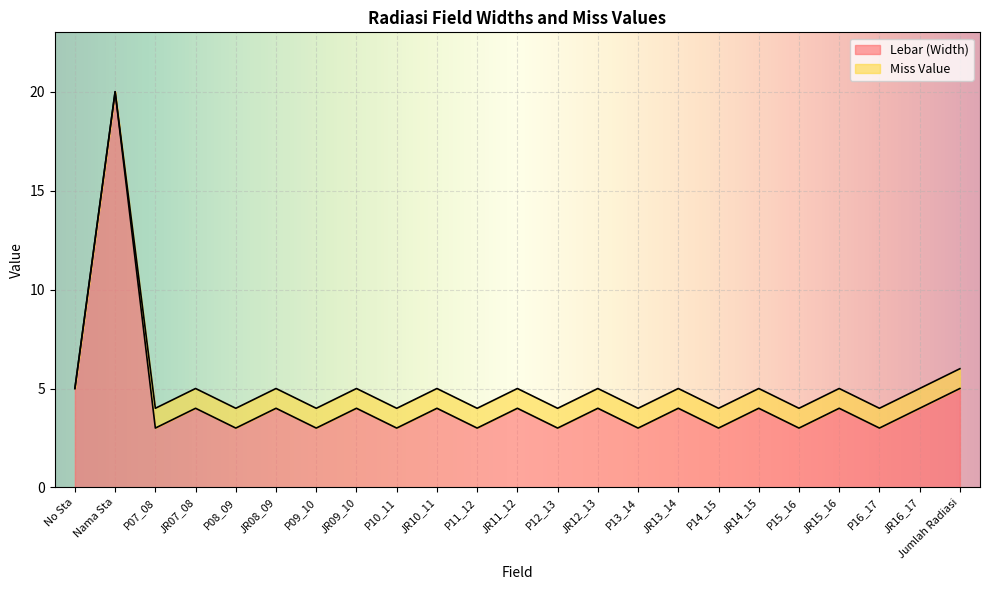

How many points are lower than both their immediate neighbors (excluding endpoints)?

10